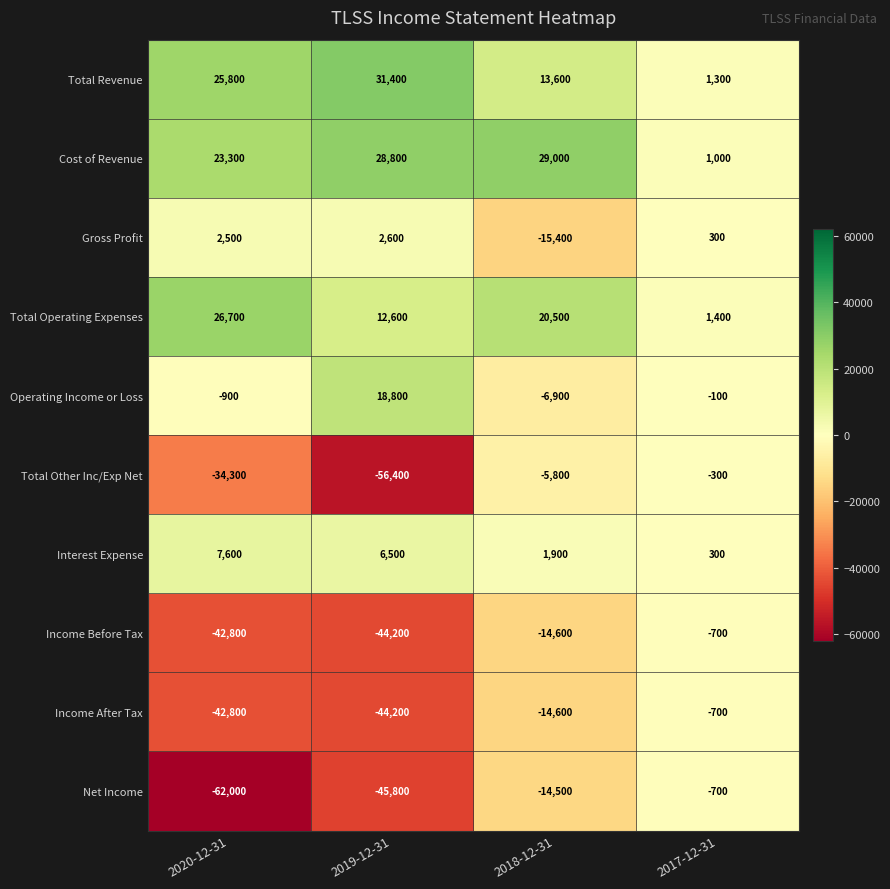

Rank the categories by Interest Expense value from lowest to highest.

2017-12-31, 2018-12-31, 2019-12-31, 2020-12-31